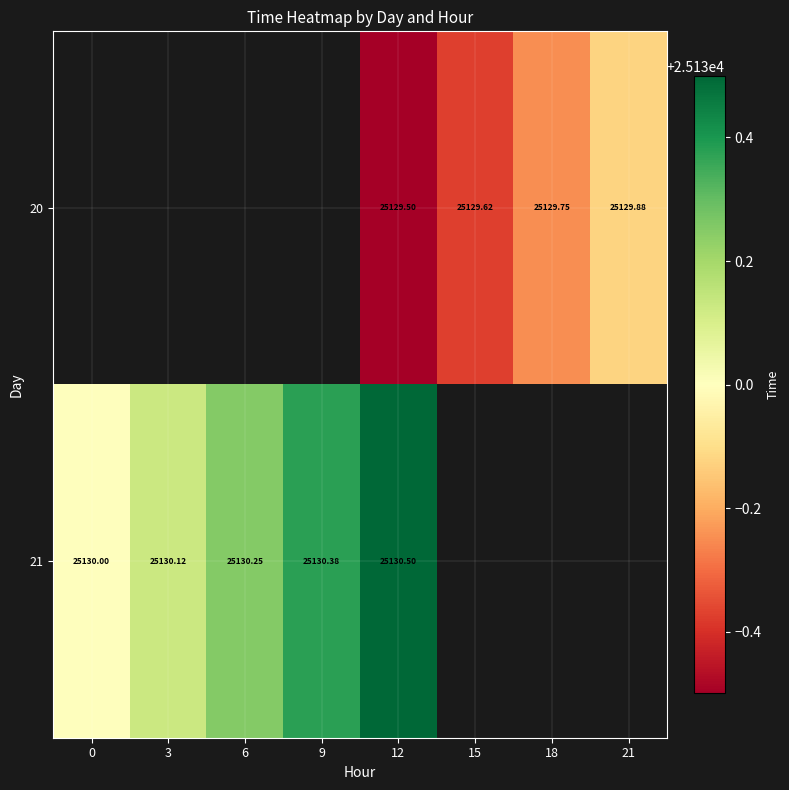

Count the number of categories in the chart.

8